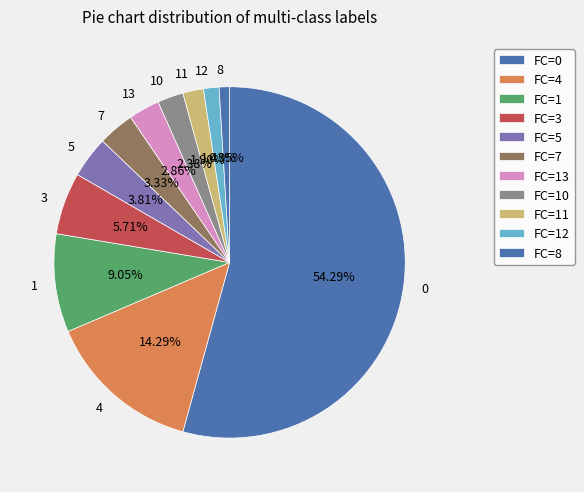

What percentage is the 8 slice, to the nearest percent?

1%